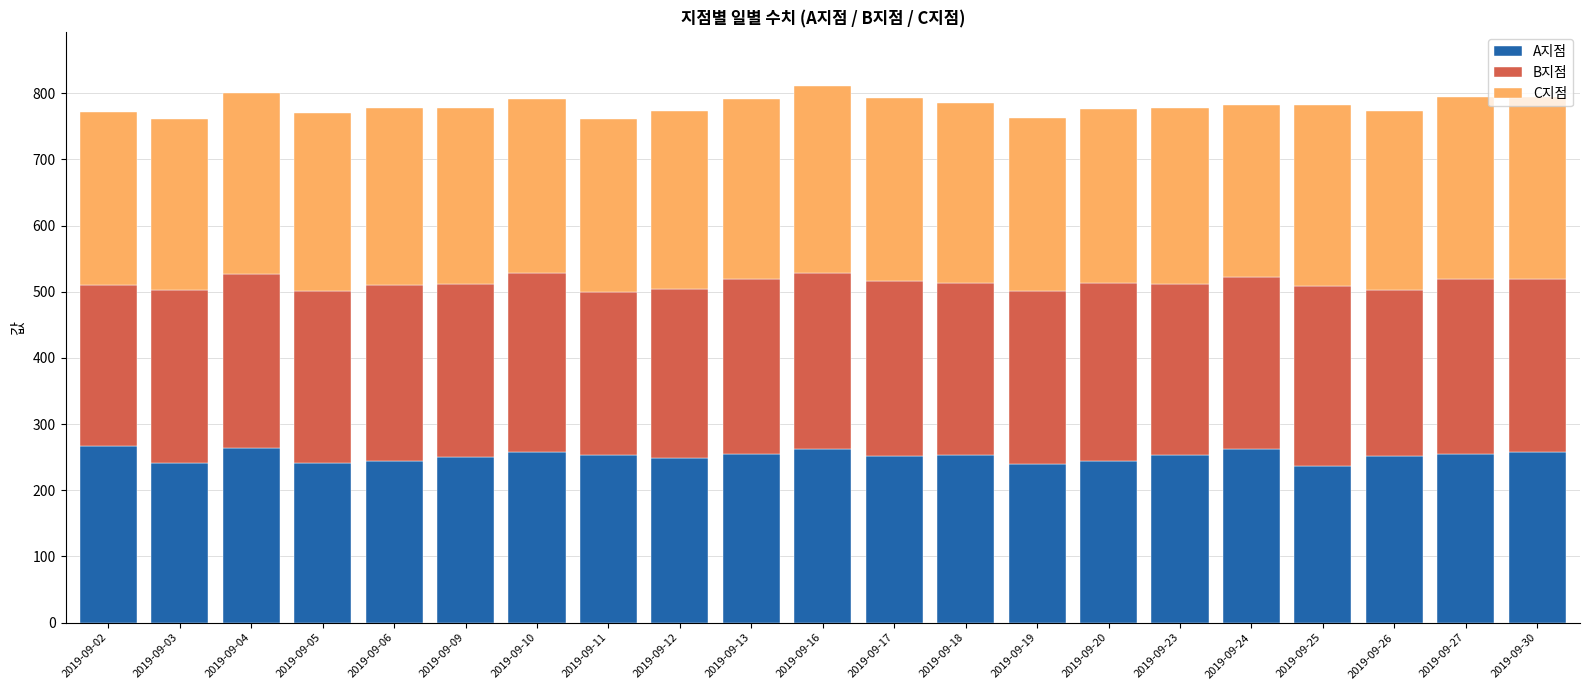

What is the total value across all series at 2019-09-05?

770